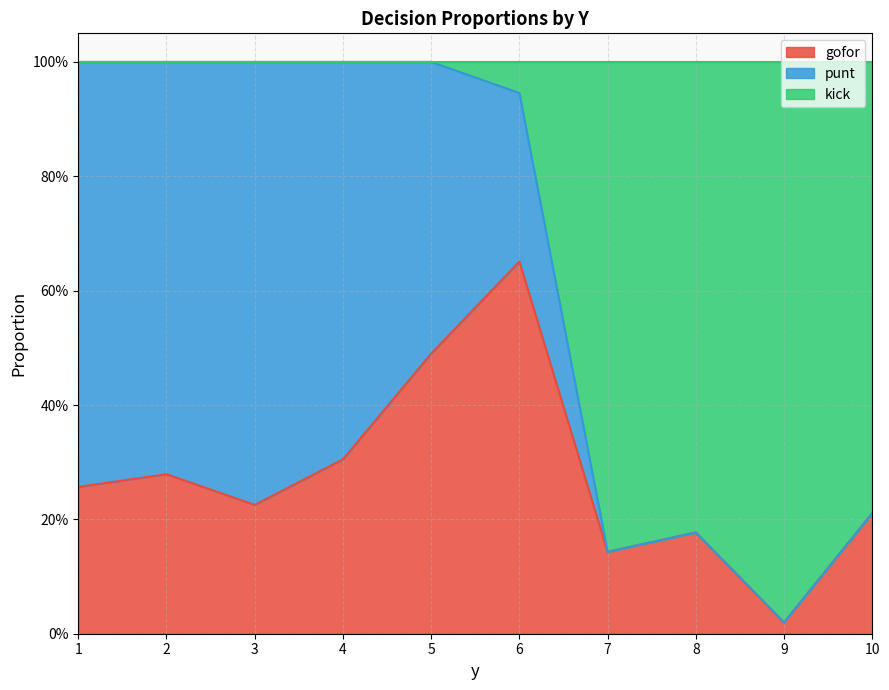

True or false: gofor has a value of 0.0 at 9.

True